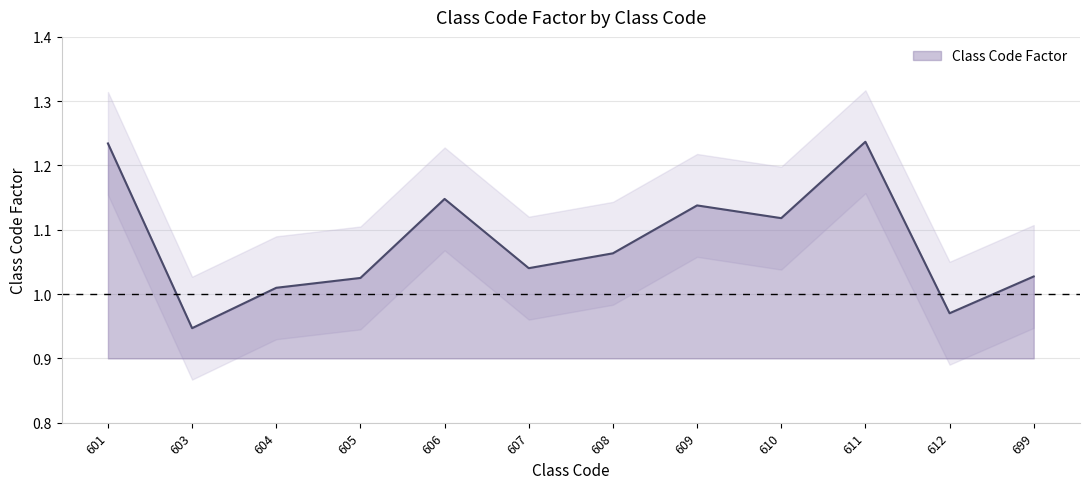

At which label is the value closest to 1?

604